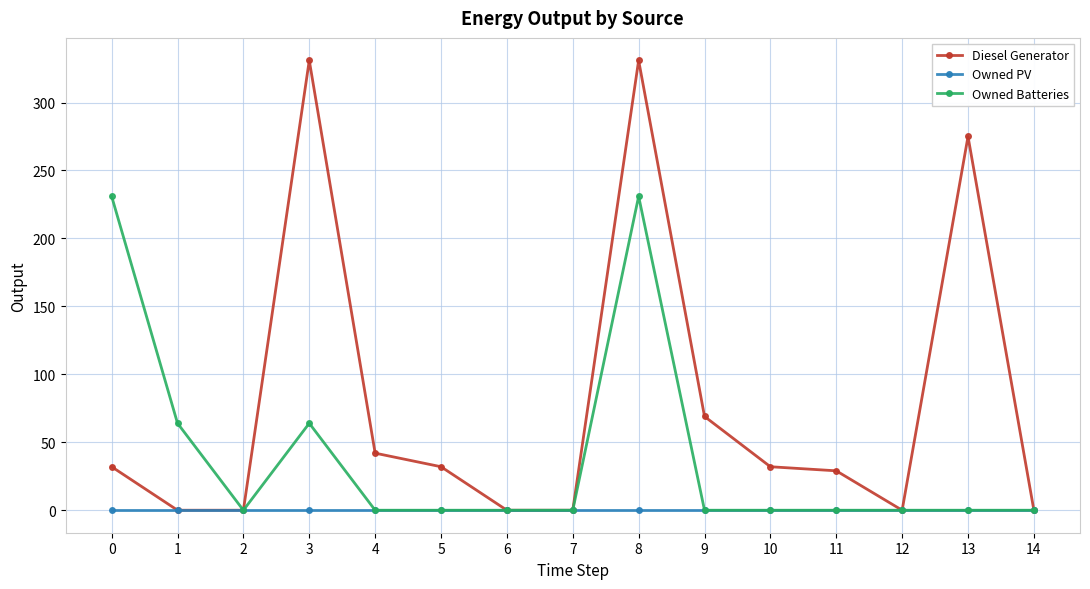

At 3, list the series in order from smallest to largest.

Owned PV, Owned Batteries, Diesel Generator